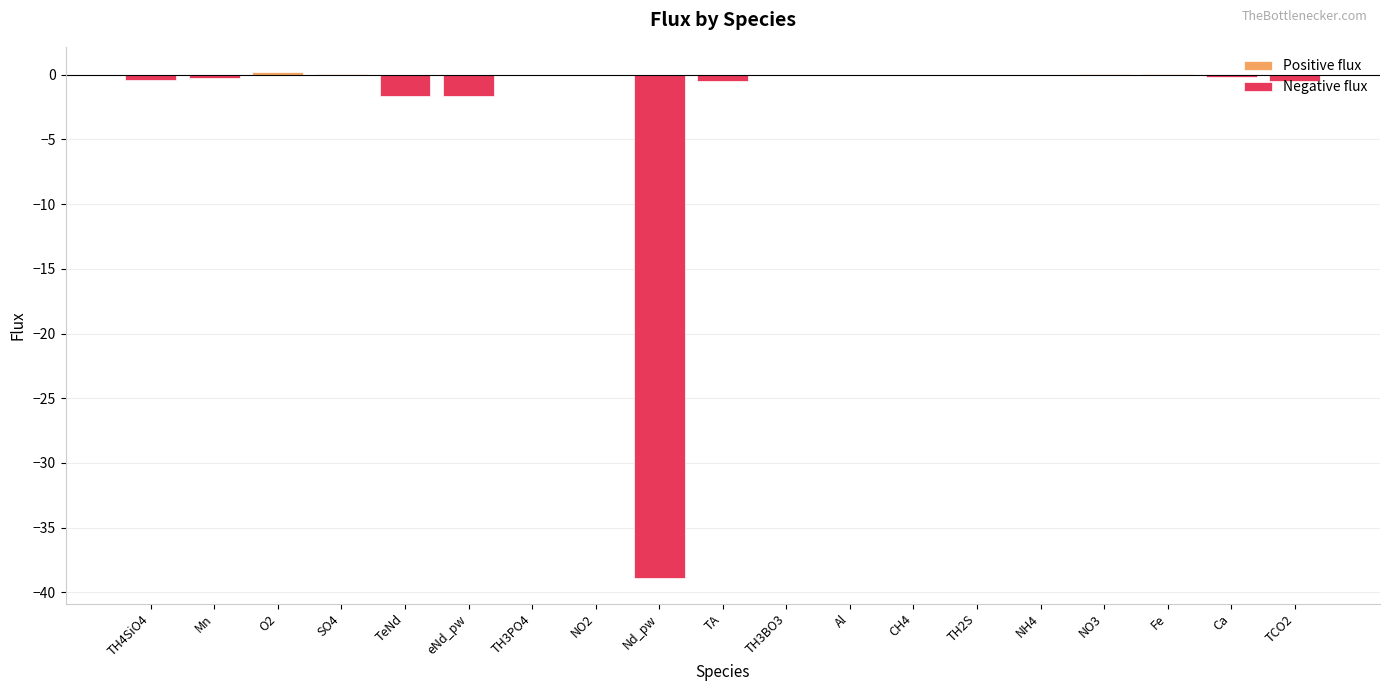

Which category has the lowest value in the Positive flux series?

TH4SiO4